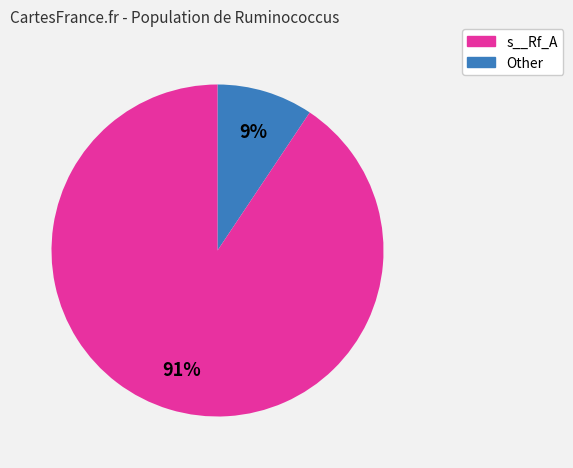

To the nearest percent, what is the average slice percentage?

50%